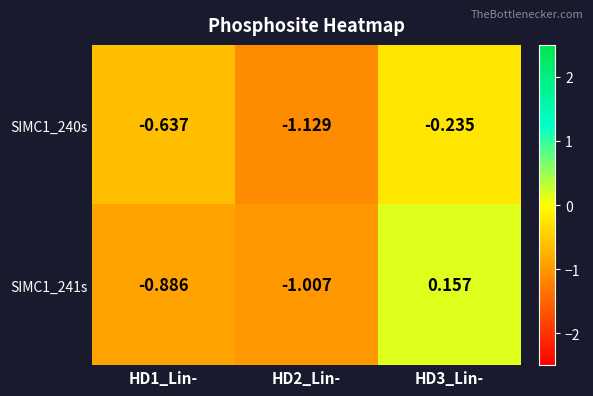

Is the value of SIMC1_240s at HD2_Lin- greater than the value of SIMC1_241s at HD2_Lin-?

No